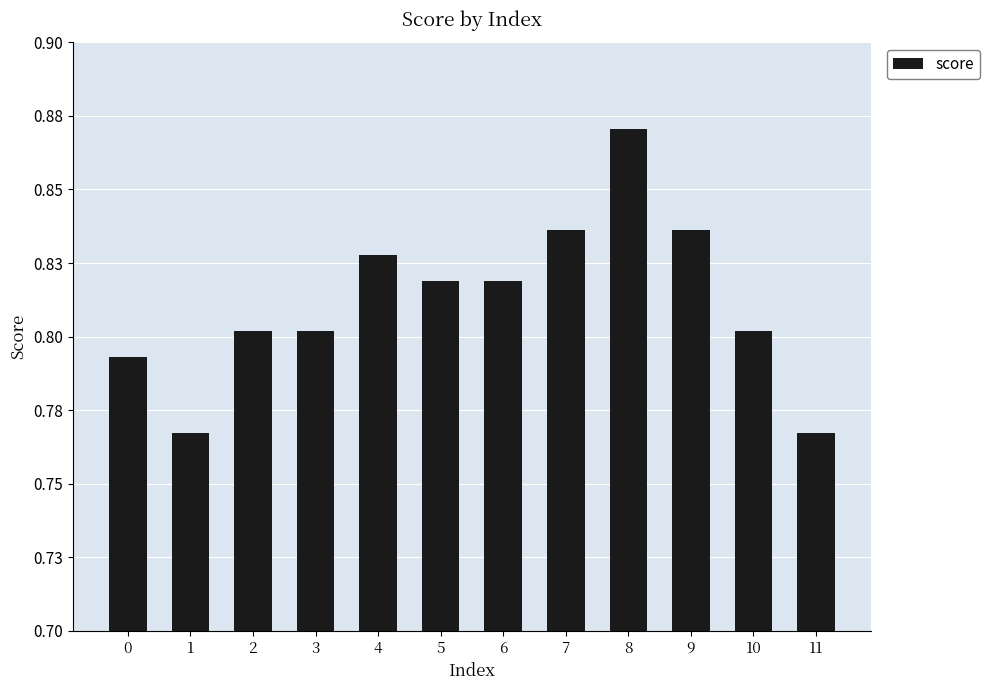

List the labels in order of value, smallest first.

1, 11, 0, 2, 3, 10, 5, 6, 4, 7, 9, 8